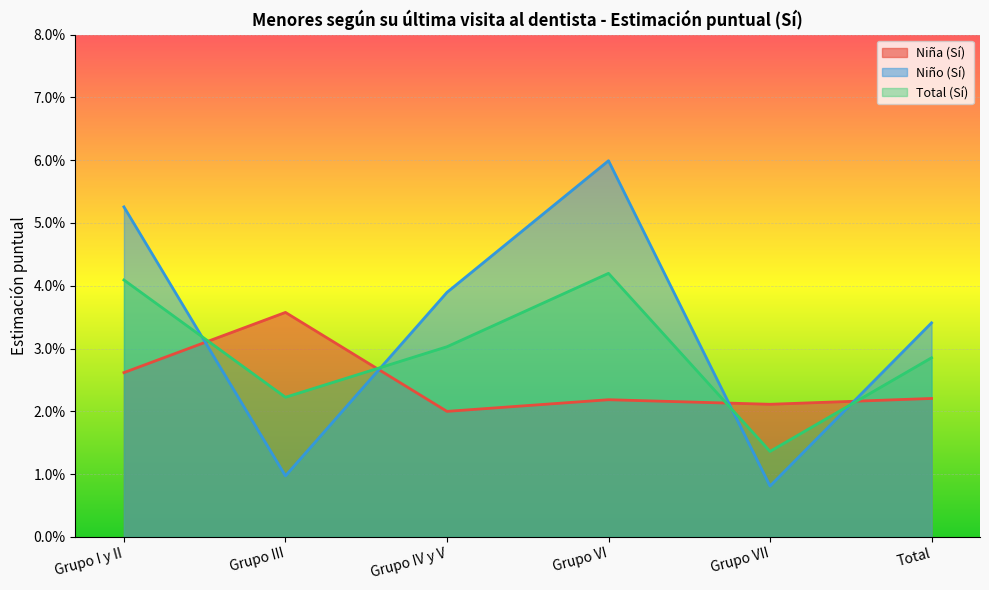

List the series in order of their overall mean, lowest first.

Niña (Sí), Total (Sí), Niño (Sí)